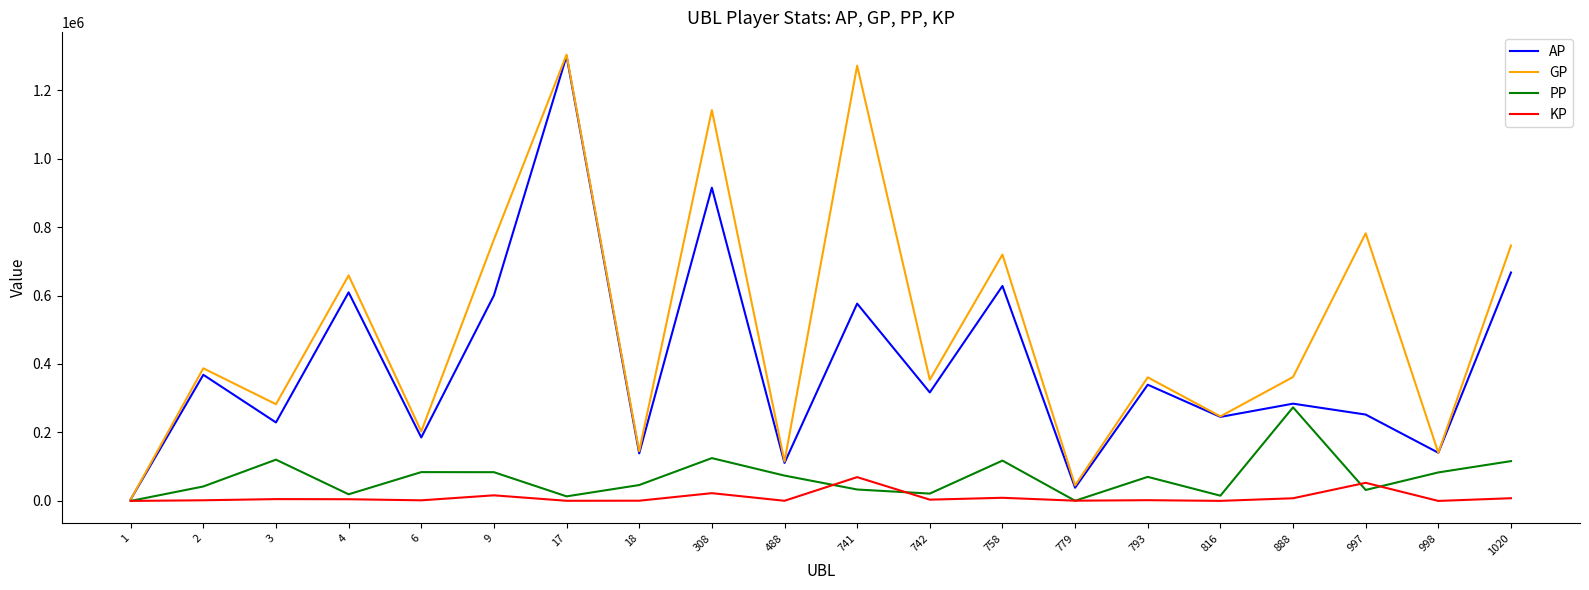

How many distinct data groups are displayed?

4